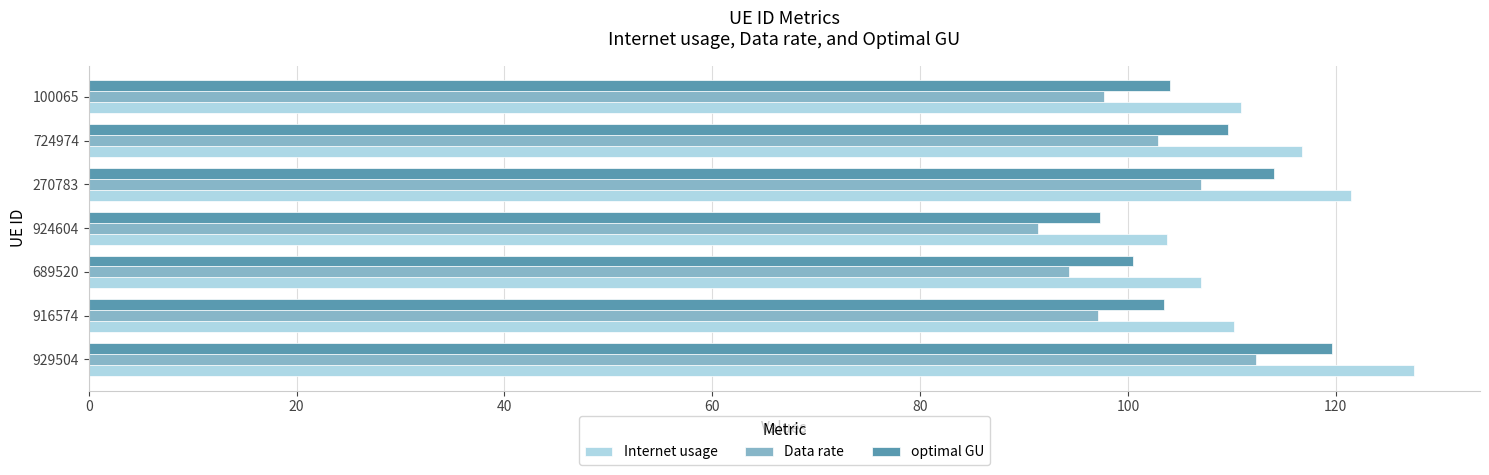

What is the average value of the Internet usage series?

113.9